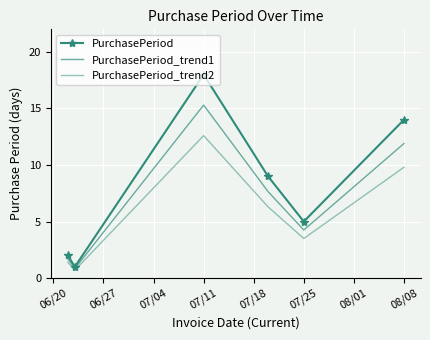

True or false: PurchasePeriod_trend1 and PurchasePeriod_trend2 cross at least once.

False